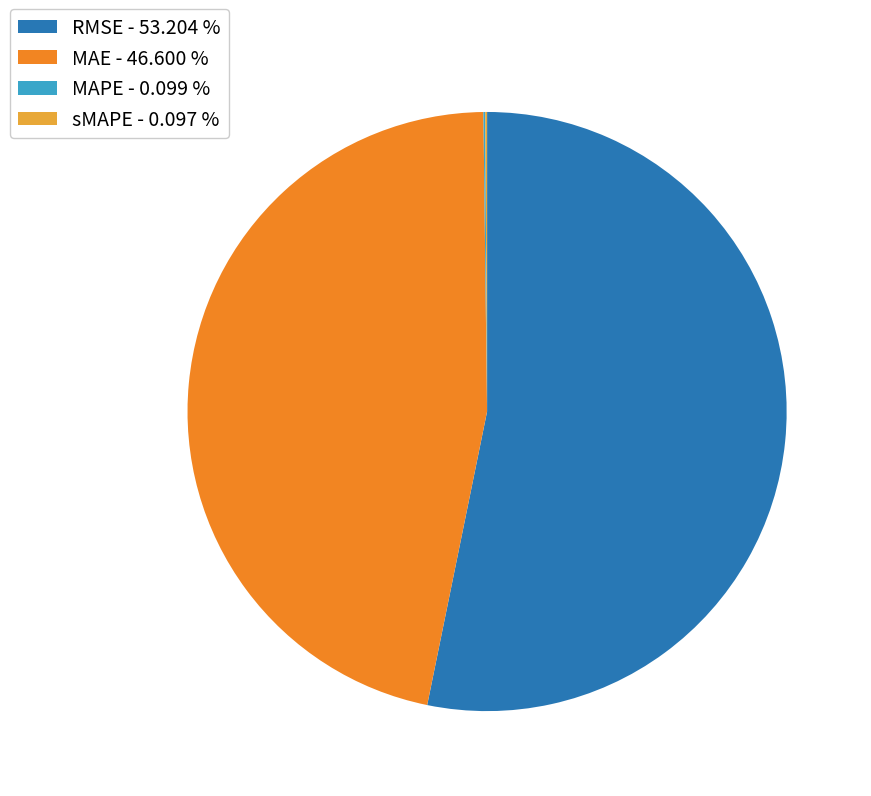

Does any single category account for the majority?

Yes